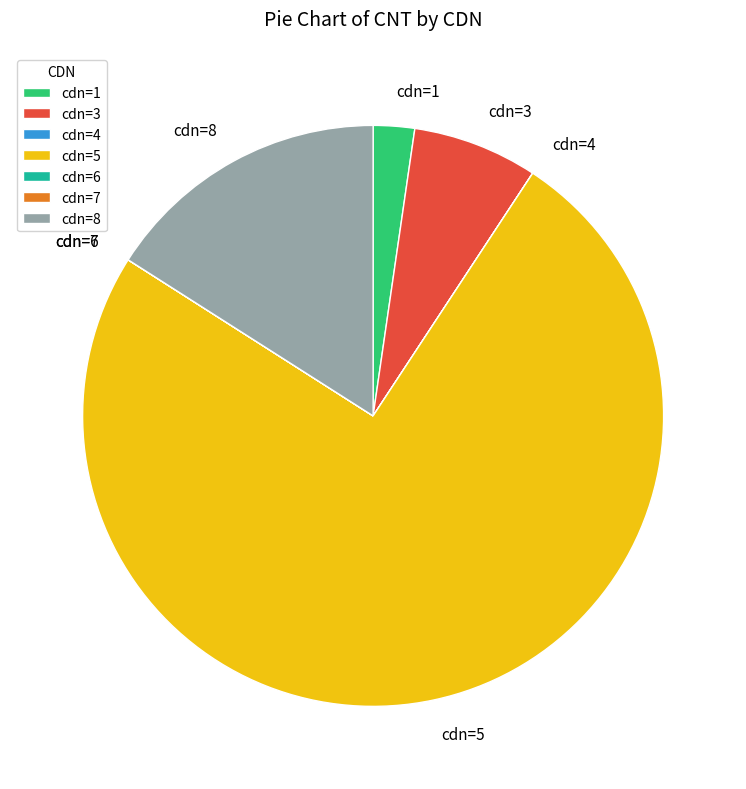

The cdn=5 slice represents 62% of the pie. True or false?

False